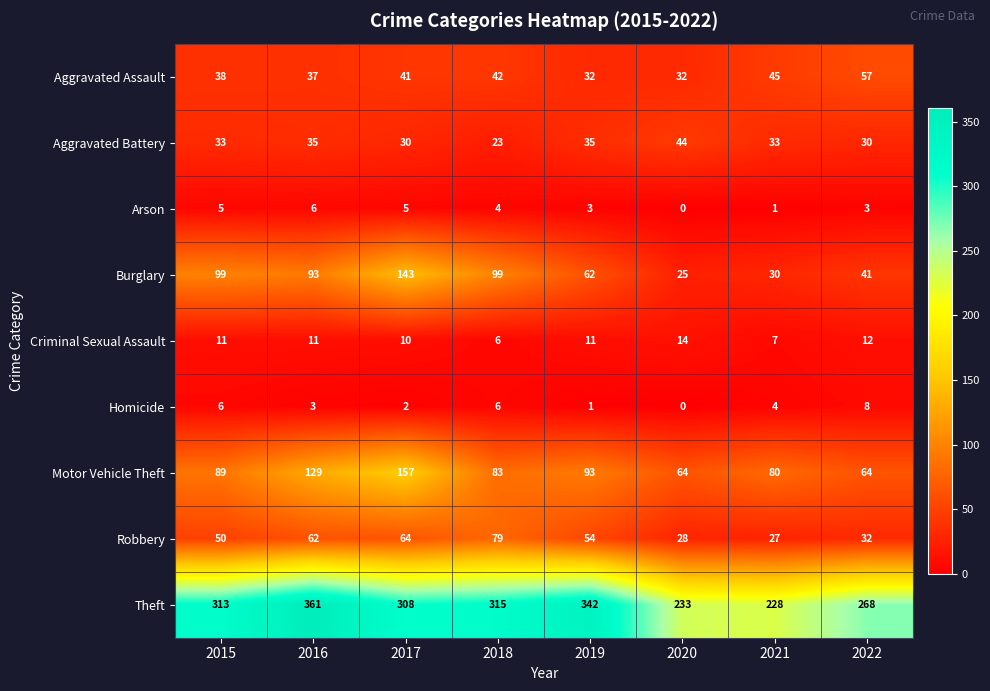

How many categories are shown in the chart?

8